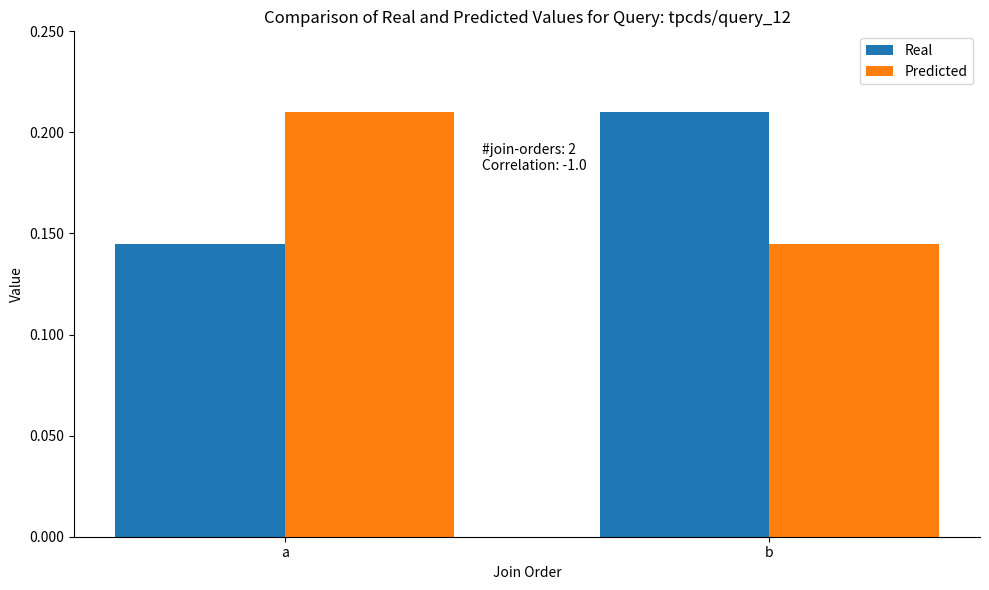

Is the value of Predicted at b greater than the value of Real at b?

No